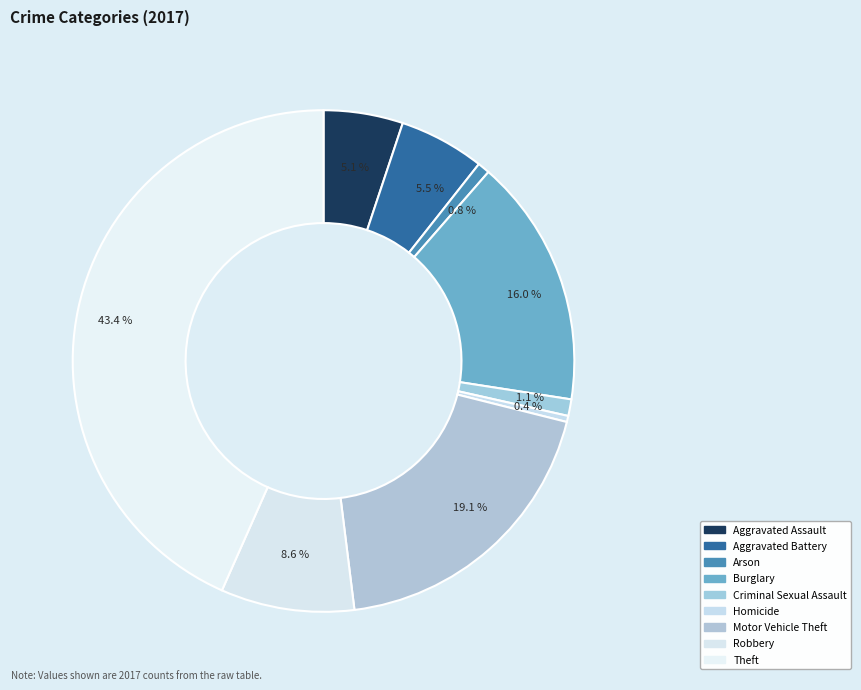

True or false: Motor Vehicle Theft accounts for 32% of the total.

False